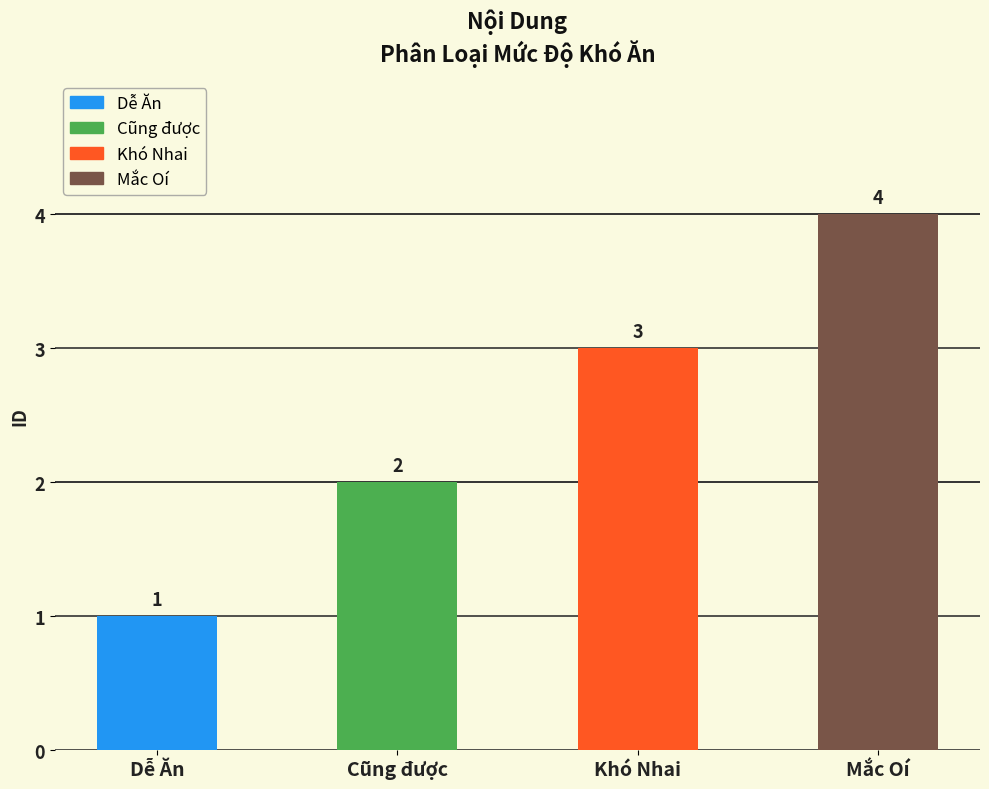

Where is the data nearest to the value 2?

Cũng được